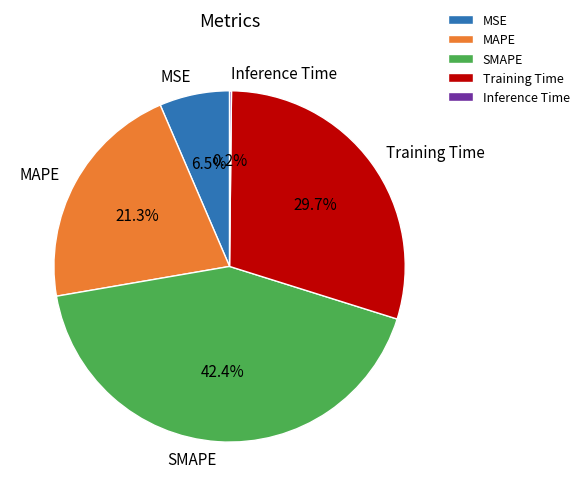

Is there a majority slice in this chart?

No